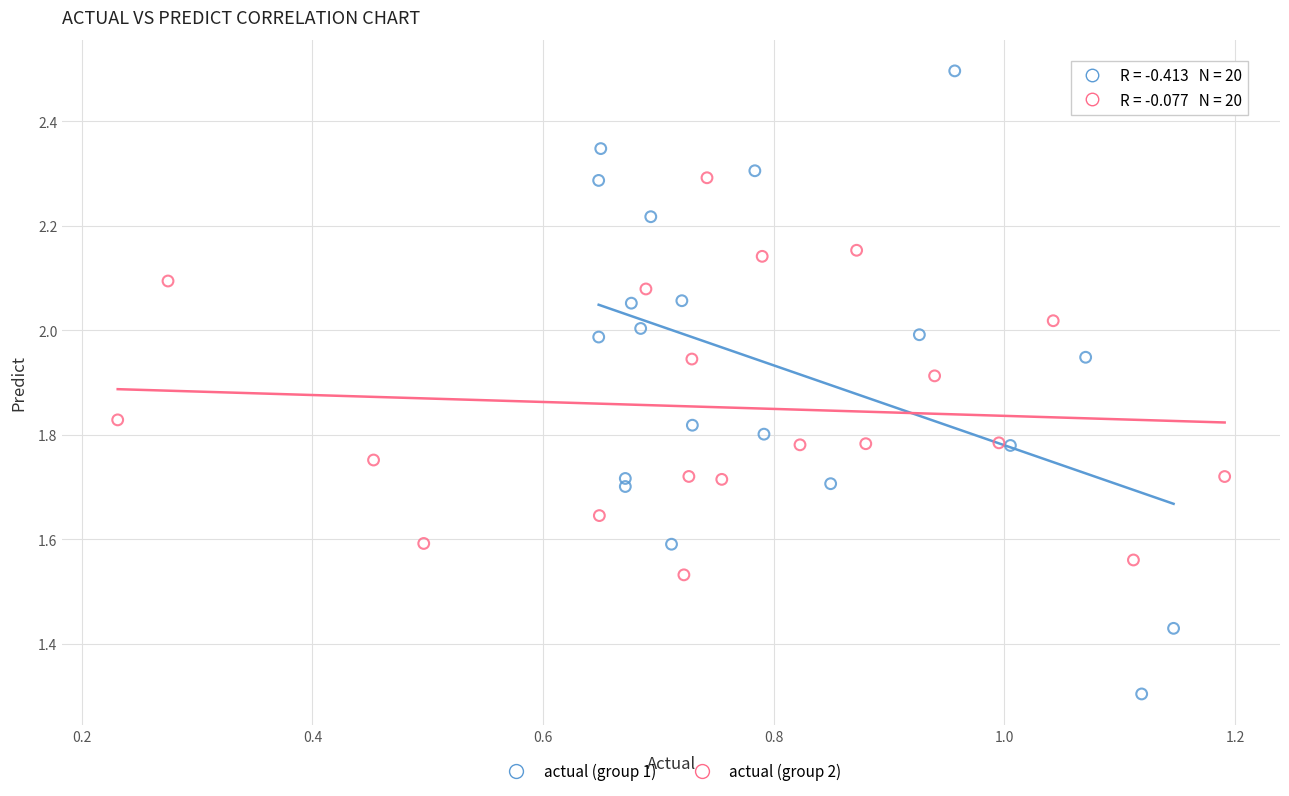

Which series has the largest Y range (max minus min)?

actual (group 1)